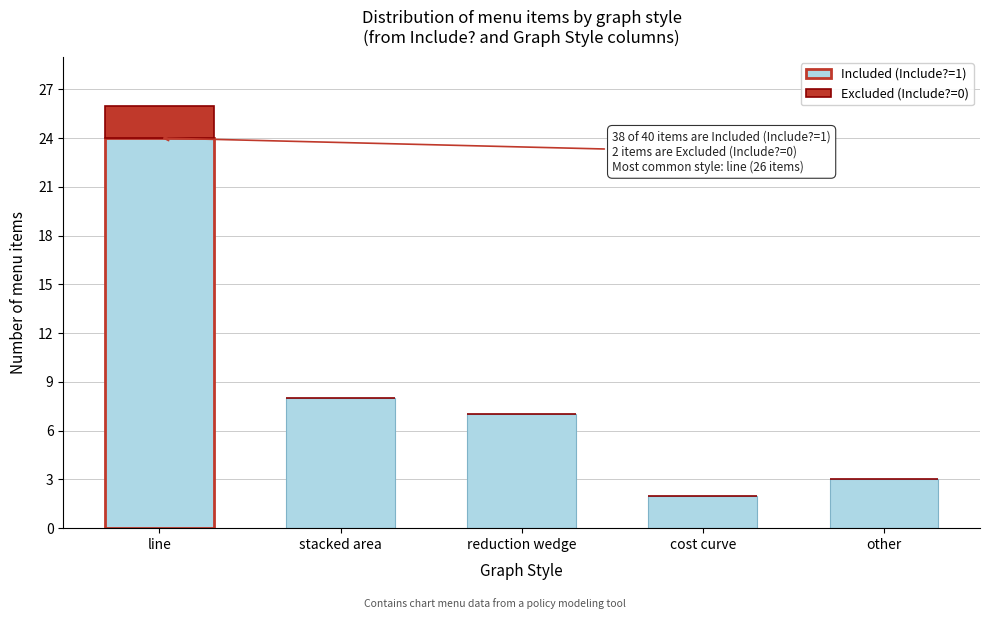

Reading left to right, what are the values for Included (Include?=1)?

line=24	stacked area=8	reduction wedge=7	cost curve=2	other=3